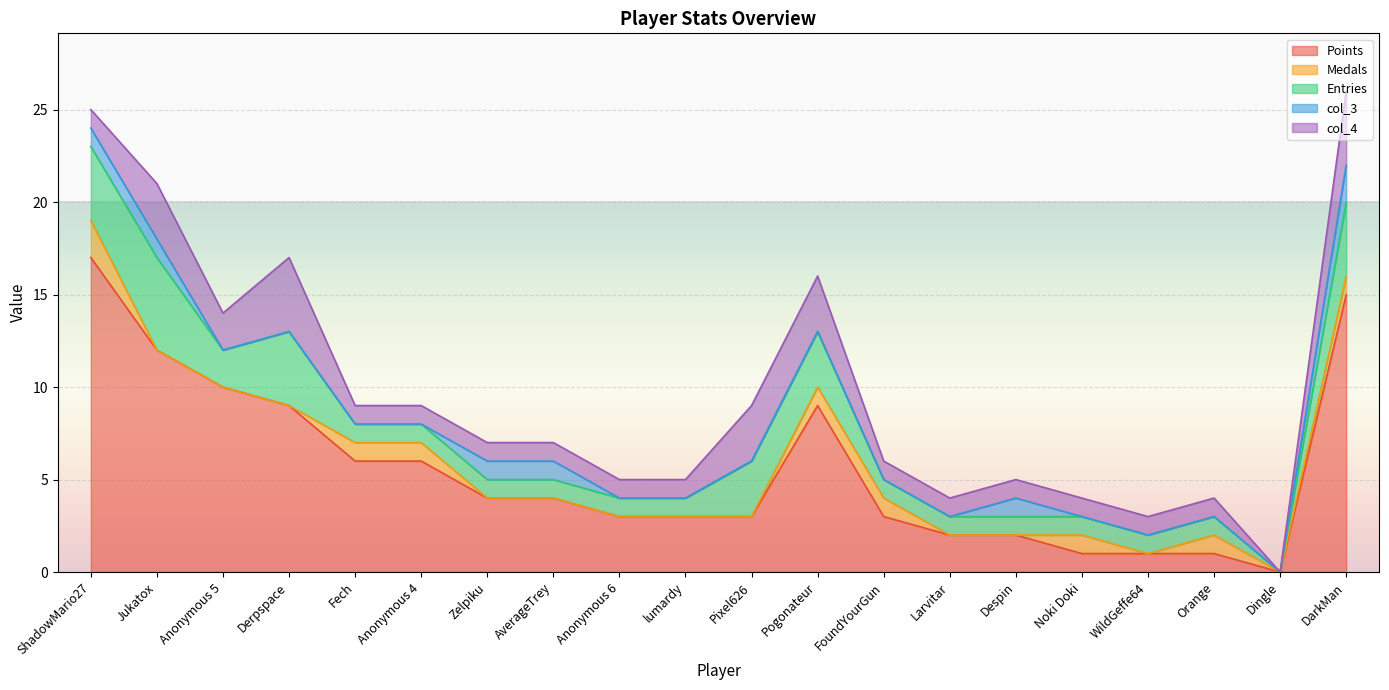

Reading left to right, transcribe all the data shown in this chart.

Points: 17	12	10	9	6	6	4	4	3	3	3	9	3	2	2	1	1	1	0	15
Medals: 2	0	0	0	1	1	0	0	0	0	0	1	1	0	0	1	0	1	0	1
Entries: 4	5	2	4	1	1	1	1	1	1	3	3	1	1	1	1	1	1	0	4
col_3: 1	1	0	0	0	0	1	1	0	0	0	0	0	0	1	0	0	0	0	2
col_4: 1	3	2	4	1	1	1	1	1	1	3	3	1	1	1	1	1	1	0	4